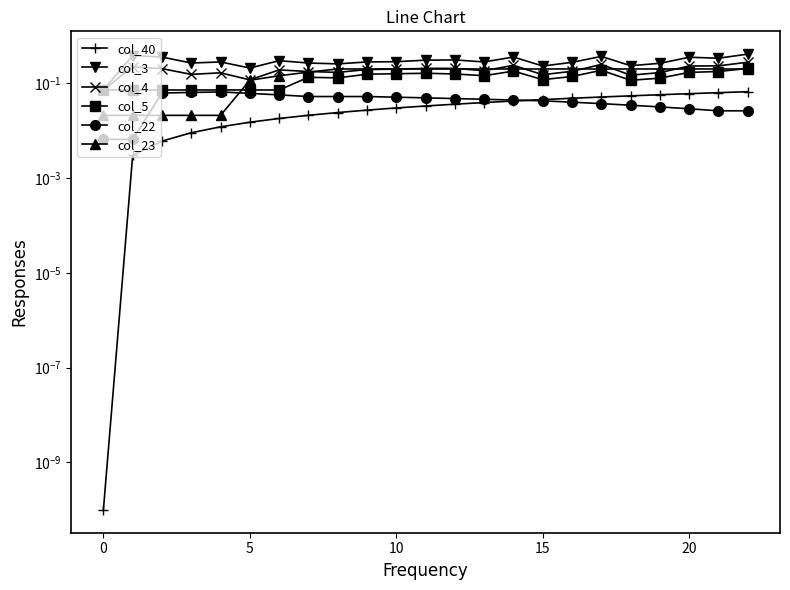

What is the value of the col_3 point at the 17th from the left?

0.3